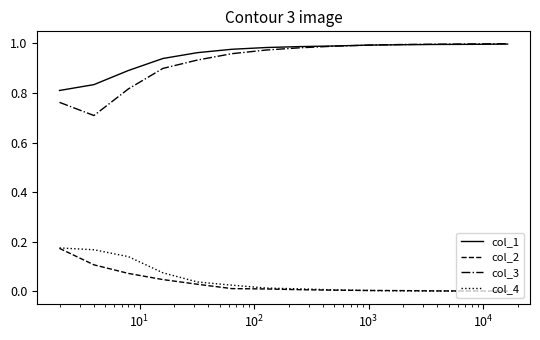

Which series has the largest total across all categories?

col_1